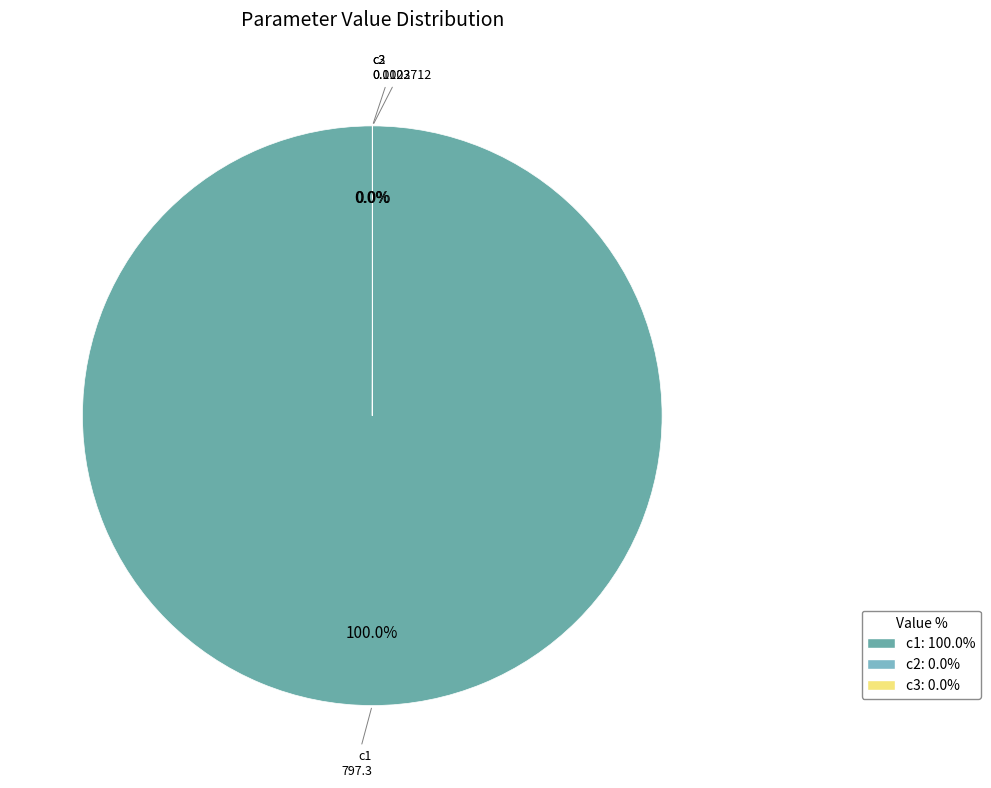

To the nearest percent, what is the difference between the largest and smallest slice percentages?

100%